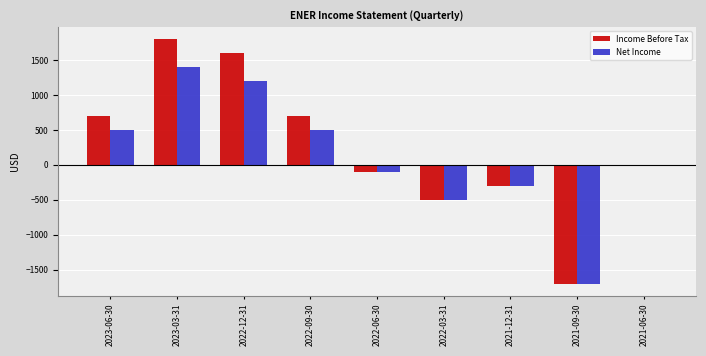

What is the sum of the Income Before Tax values at 2021-09-30 and 2021-12-31?

-2000